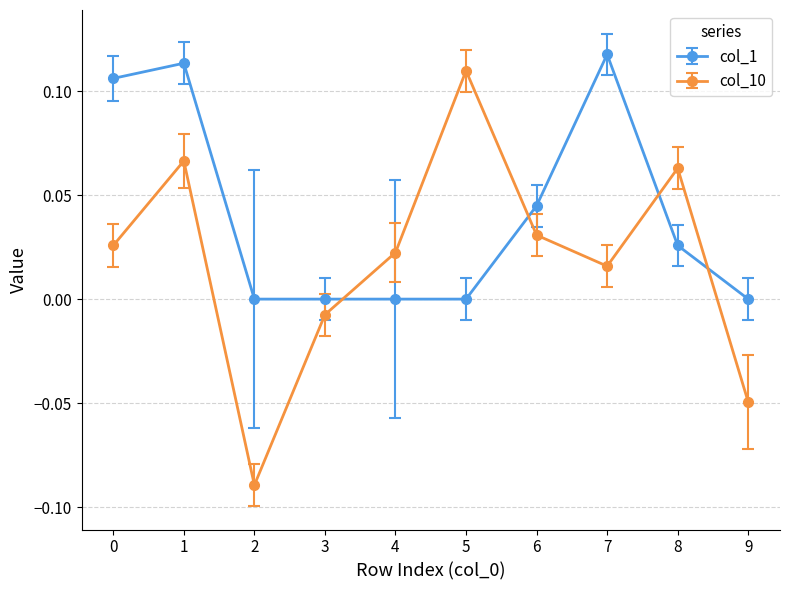

Which series has the largest total across all categories?

col_1